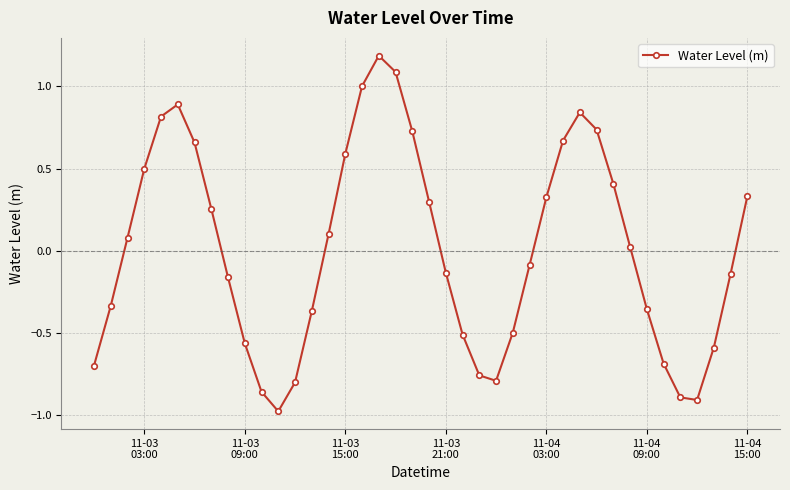

What is the difference between the maximum and minimum values?

2.2